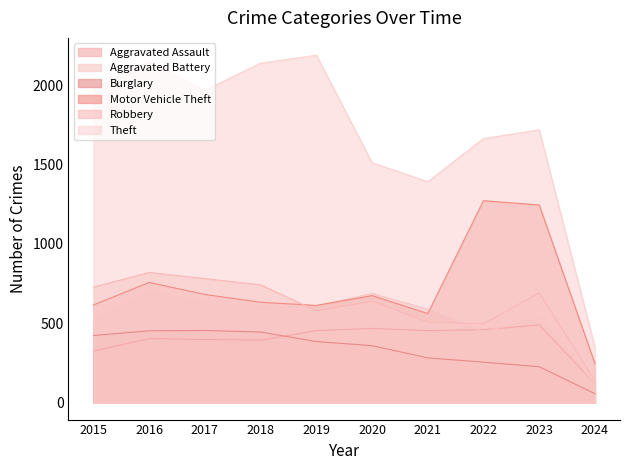

Does the chart display data point markers on the line(s)?

No